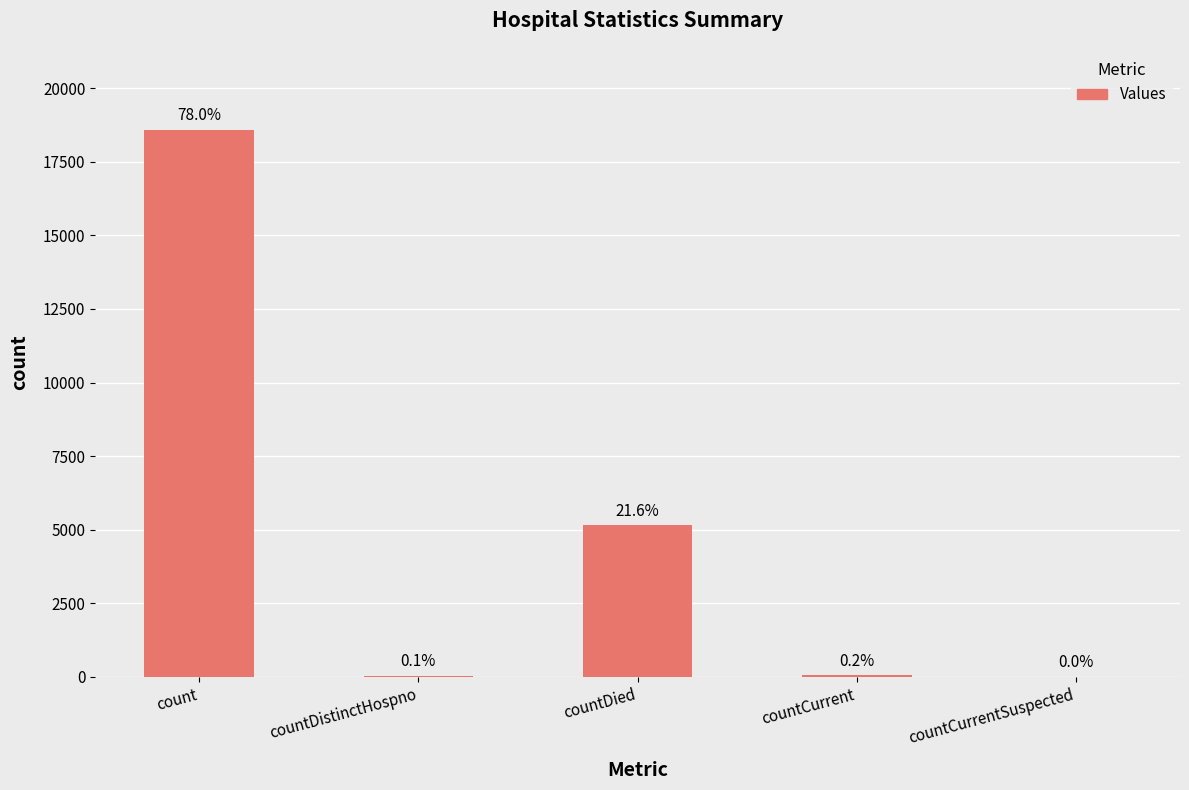

What is the sum of the values at countCurrent and countCurrentSuspected?

53